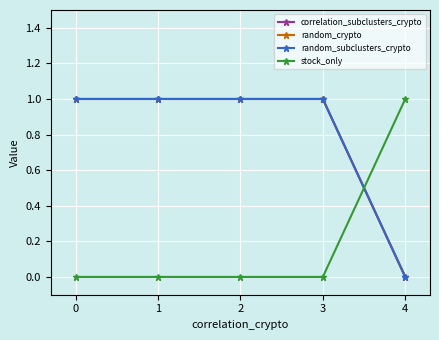

Is this an area chart (filled region under the line)?

No